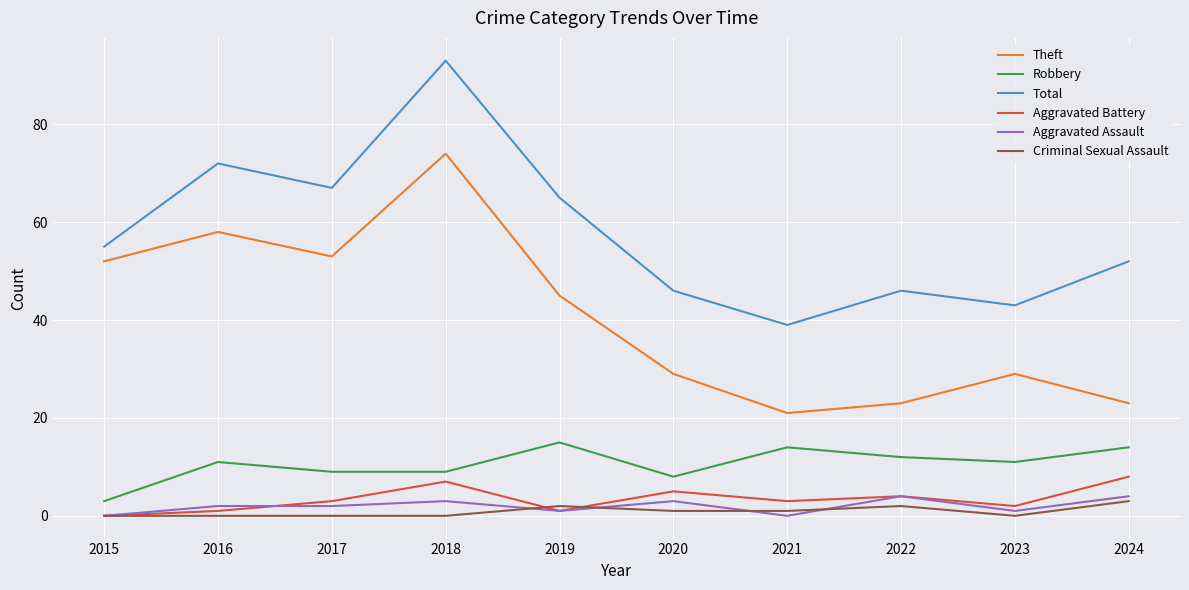

Does the chart display data point markers on the line(s)?

No